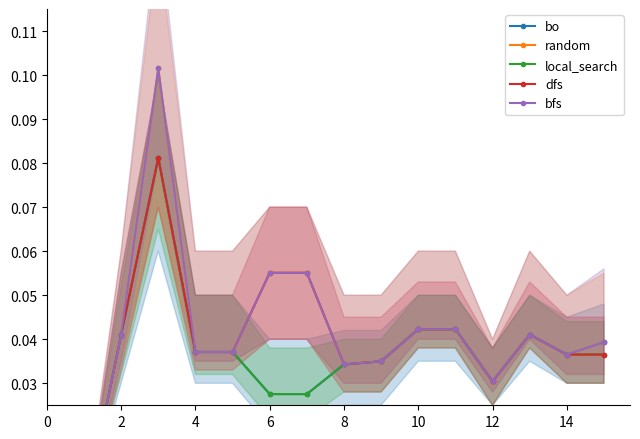

Which series has the largest range (max minus min)?

random